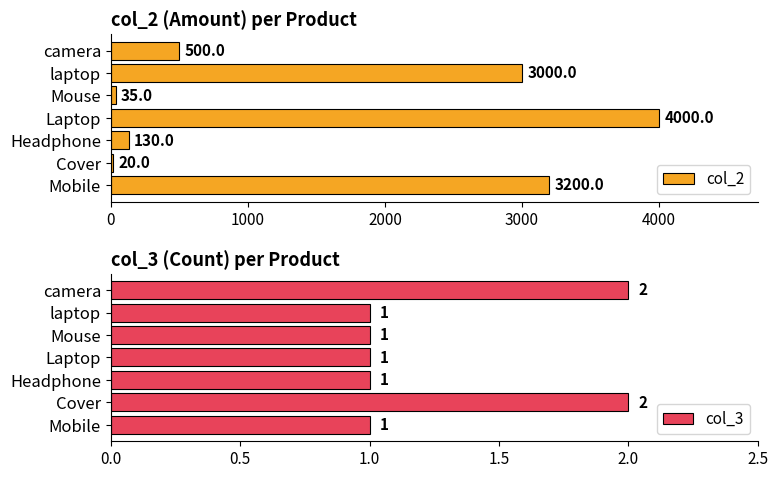

Where is col_2 nearest to the value 2010?

laptop